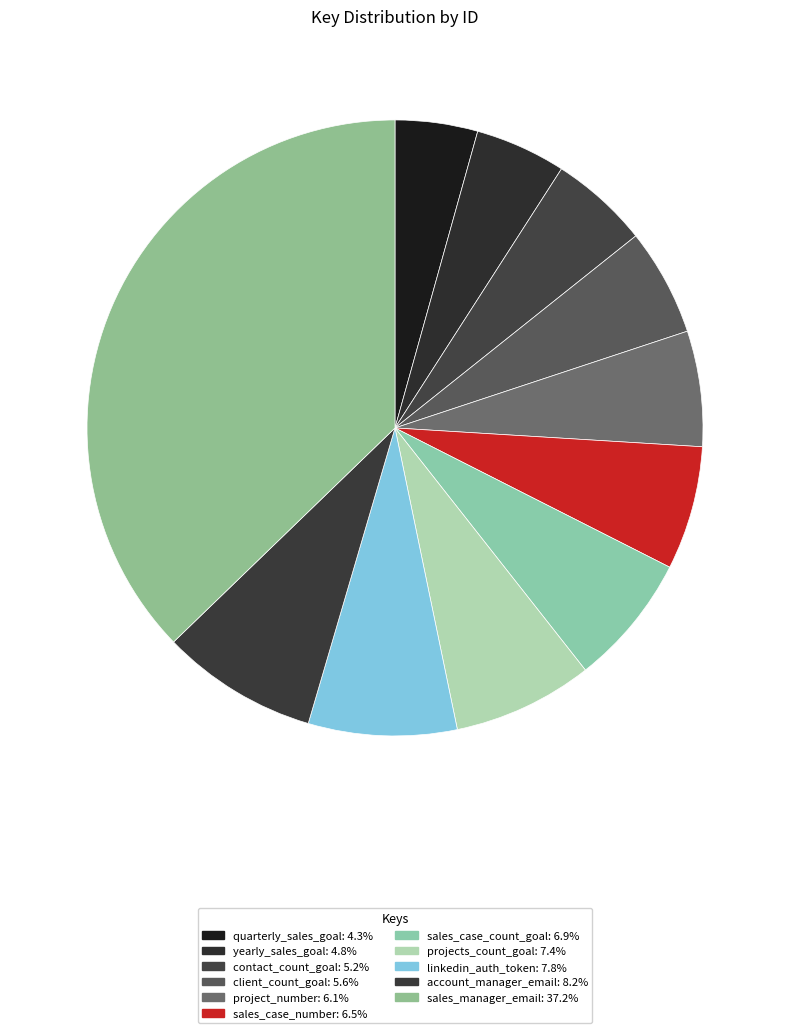

How many segments does this pie chart have?

11